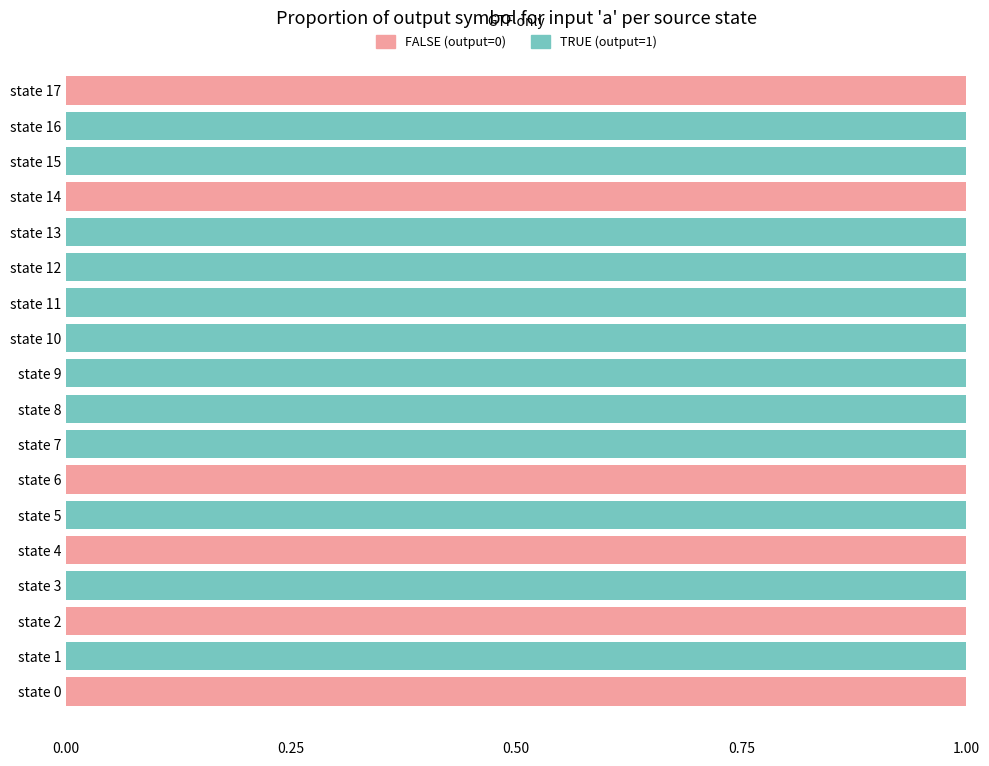

The FALSE (output=0) series shows 0 at state 10. True or false?

True